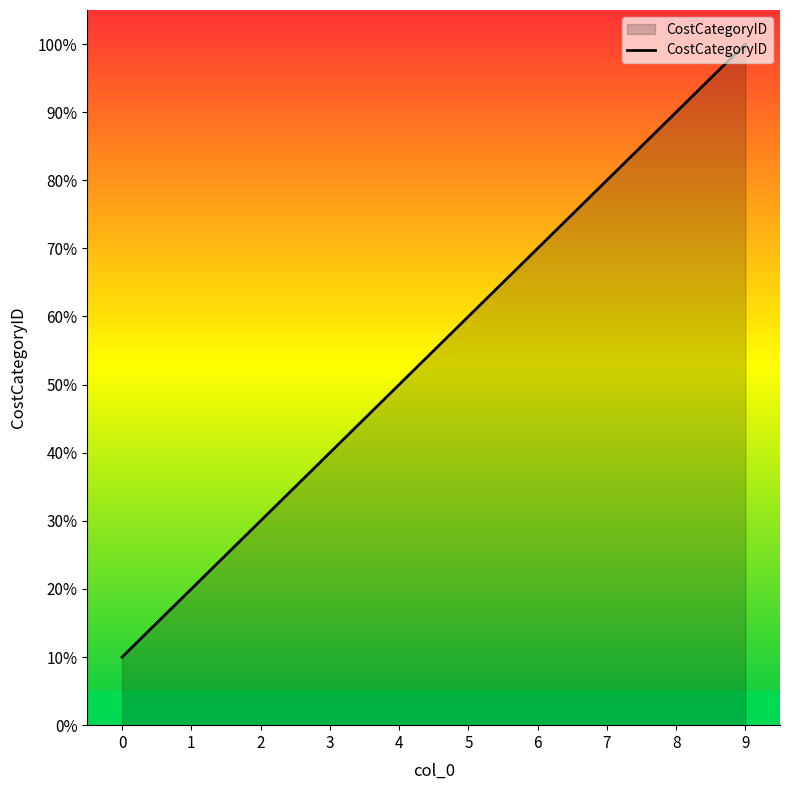

The value at 6 is 22. True or false?

False